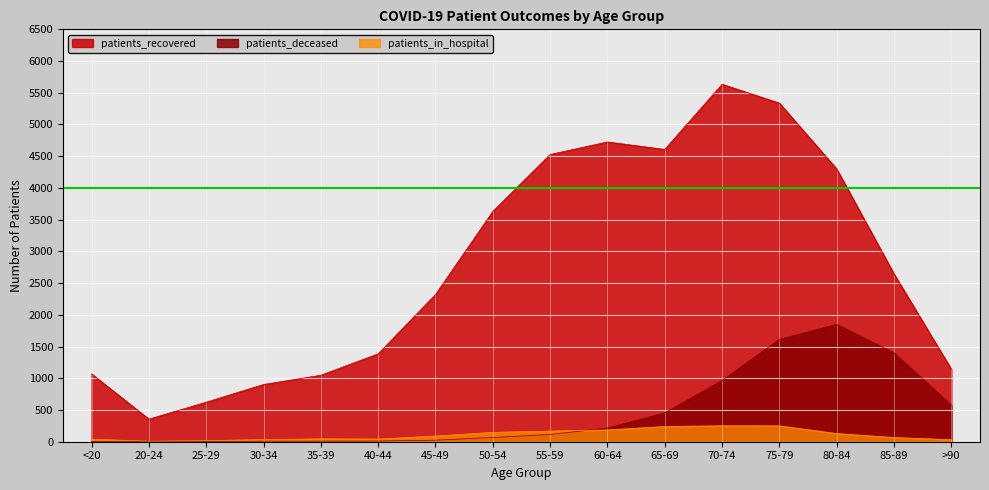

True or false: patients_deceased and patients_recovered cross at least once.

False